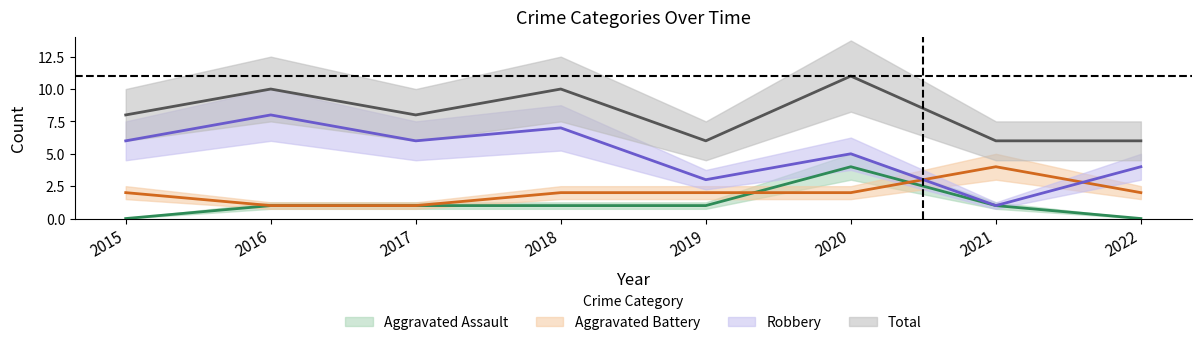

The value of Aggravated Battery at 2017 is 1. True or false?

False